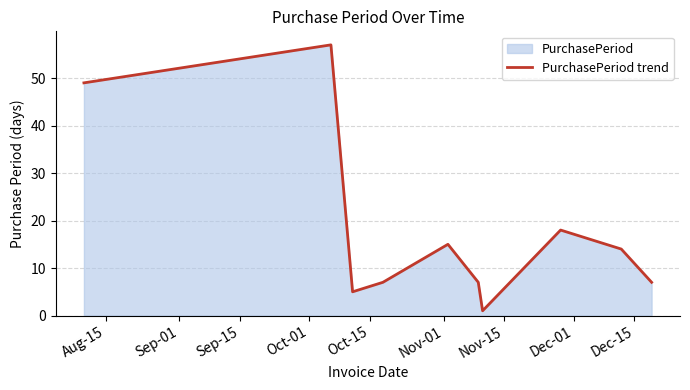

What is the greatest value displayed?

57